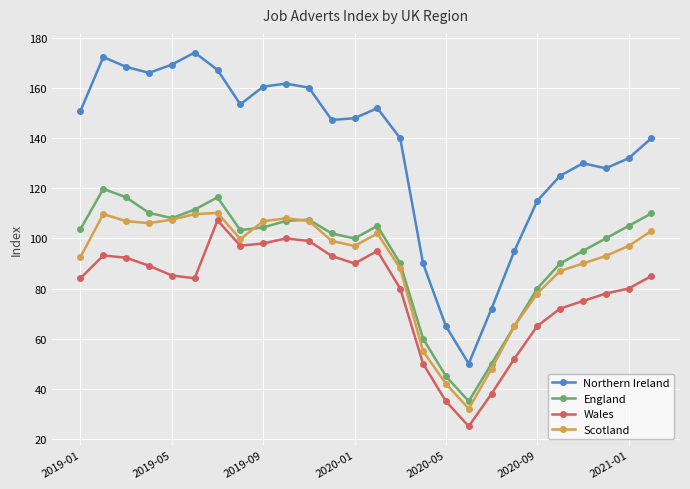

Which series has the widest spread of values?

Northern Ireland